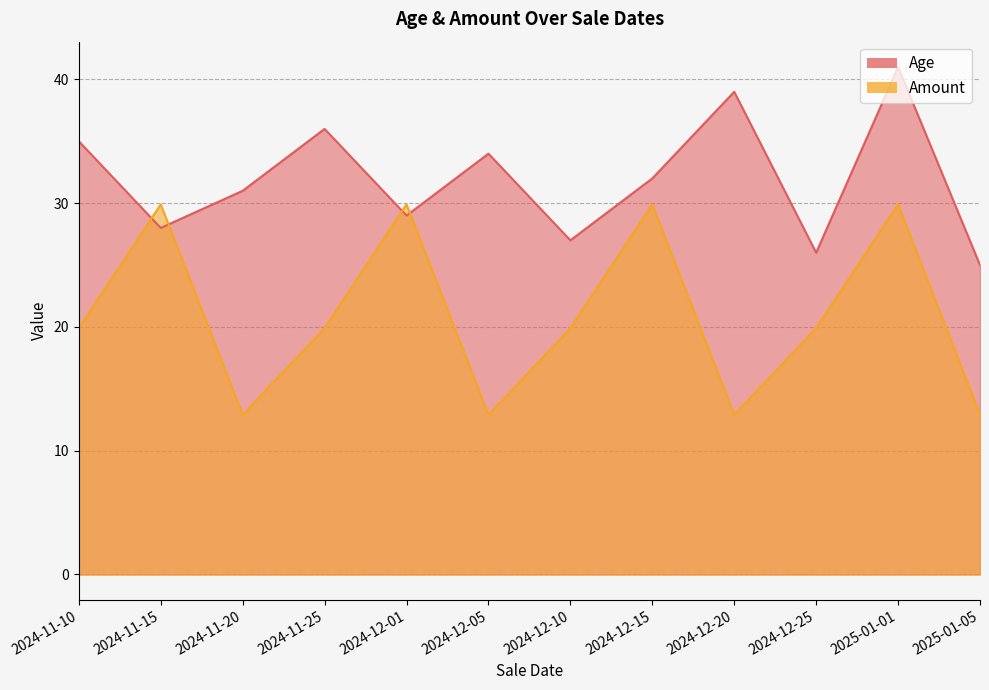

Reading left to right, what are all the values shown in this chart?

Age: 2024-11-10=35.0	2024-11-15=28.0	2024-11-20=31.0	2024-11-25=36.0	2024-12-01=29.0	2024-12-05=34.0	2024-12-10=27.0	2024-12-15=32.0	2024-12-20=39.0	2024-12-25=26.0	2025-01-01=41.0	2025-01-05=25.0
Amount: 2024-11-10=19.9	2024-11-15=29.9	2024-11-20=12.9	2024-11-25=19.9	2024-12-01=29.9	2024-12-05=12.9	2024-12-10=19.9	2024-12-15=29.9	2024-12-20=12.9	2024-12-25=19.9	2025-01-01=29.9	2025-01-05=12.9